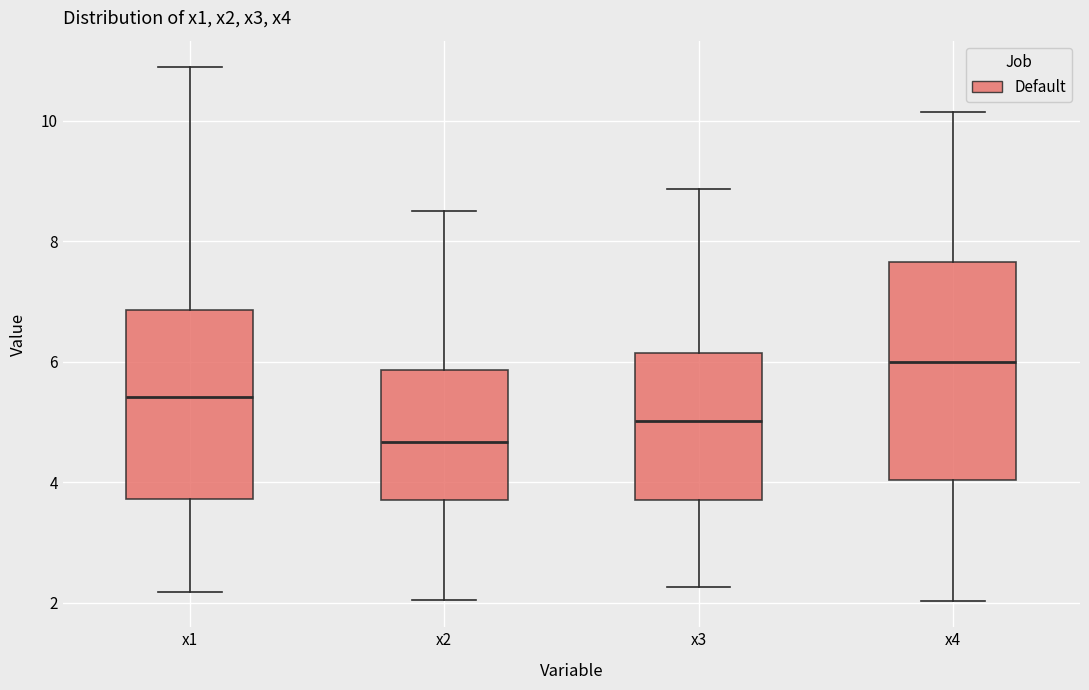

Reading left to right, read every box against the y-axis: the position of its median line, the range the box covers, and the ends of its whiskers. The values are not printed on the chart, so give them approximately, as read against the axis.

x1: median 5.4, box 3.8 to 6.8, whiskers 2.2 to 10.8
x2: median 4.6, box 3.6 to 5.8, whiskers 2.0 to 8.4
x3: median 5.0, box 3.8 to 6.2, whiskers 2.2 to 8.8
x4: median 6.0, box 4.0 to 7.6, whiskers 2.0 to 10.2